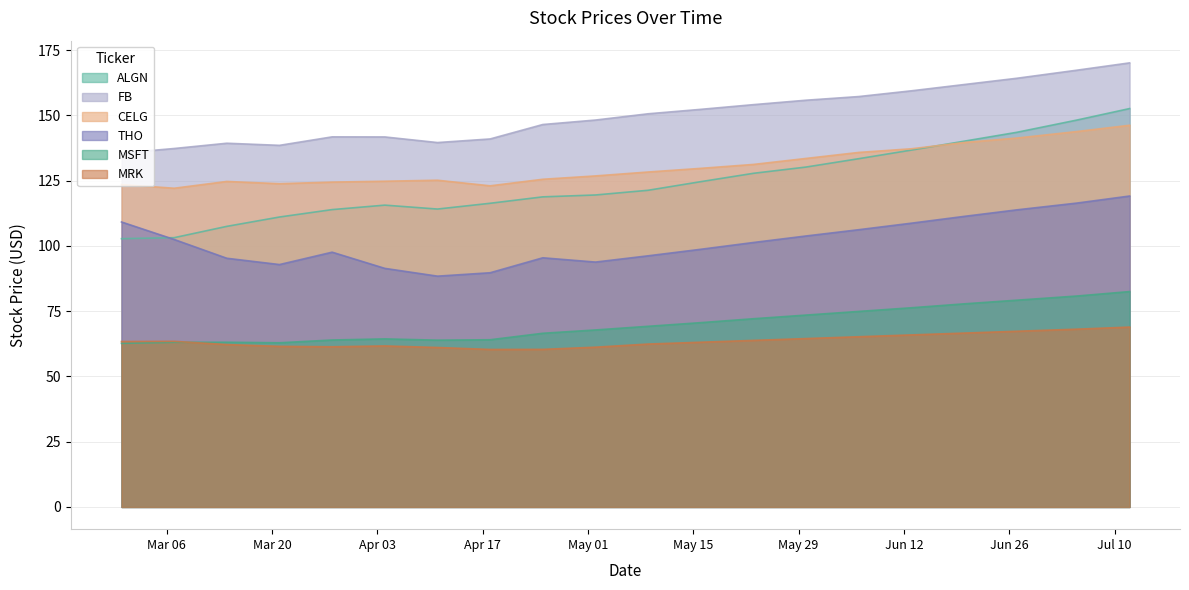

Which series has the widest spread of values?

ALGN